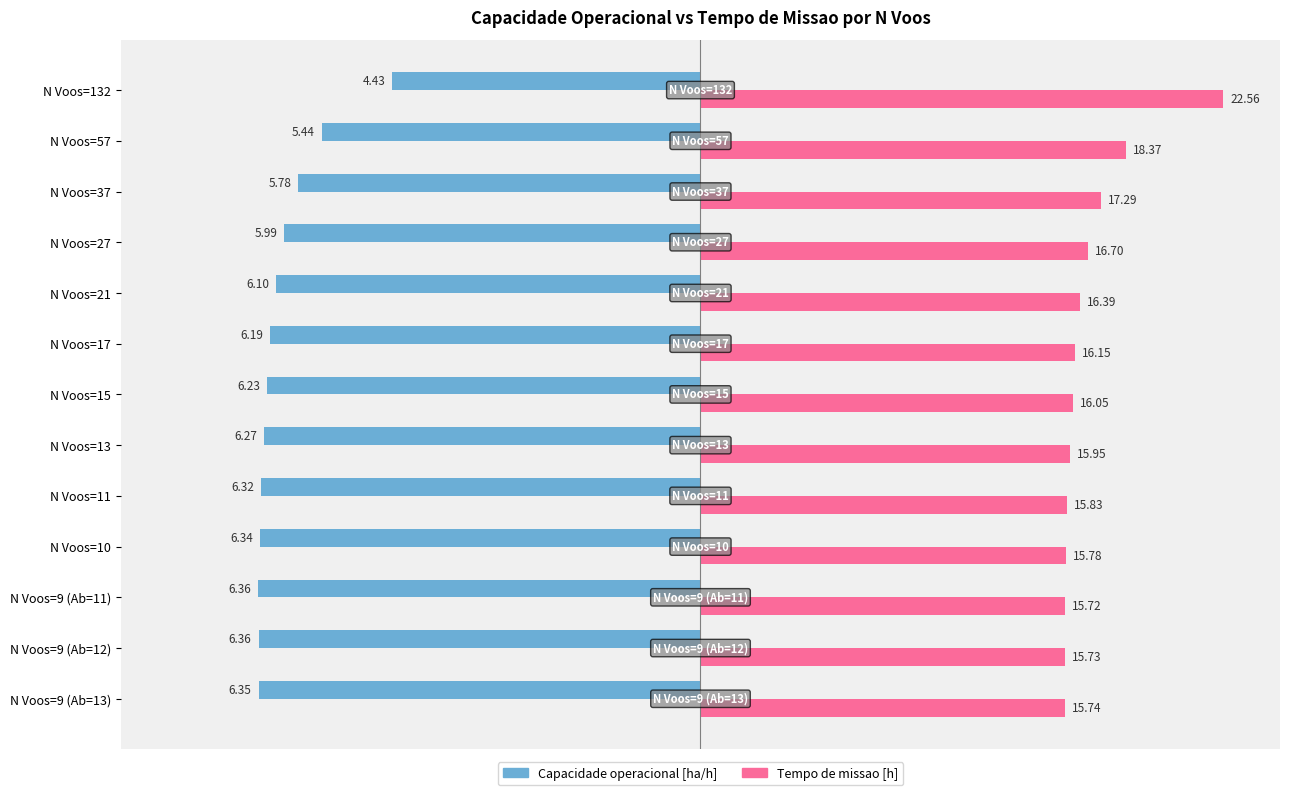

Rank the categories by Tempo de missao [h] value from highest to lowest.

N Voos=132, N Voos=57, N Voos=37, N Voos=27, N Voos=21, N Voos=17, N Voos=15, N Voos=13, N Voos=11, N Voos=10, N Voos=9 (Ab=13), N Voos=9 (Ab=12), N Voos=9 (Ab=11)